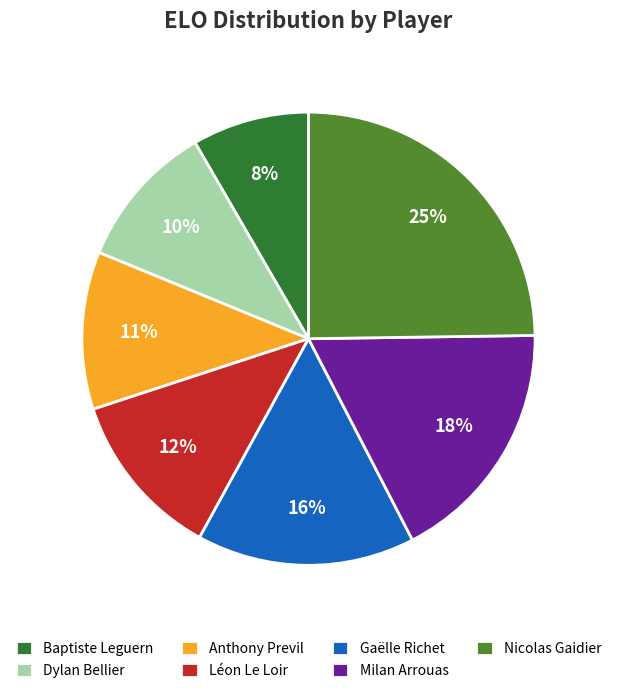

Does Dylan Bellier account for over 50% of the chart?

No